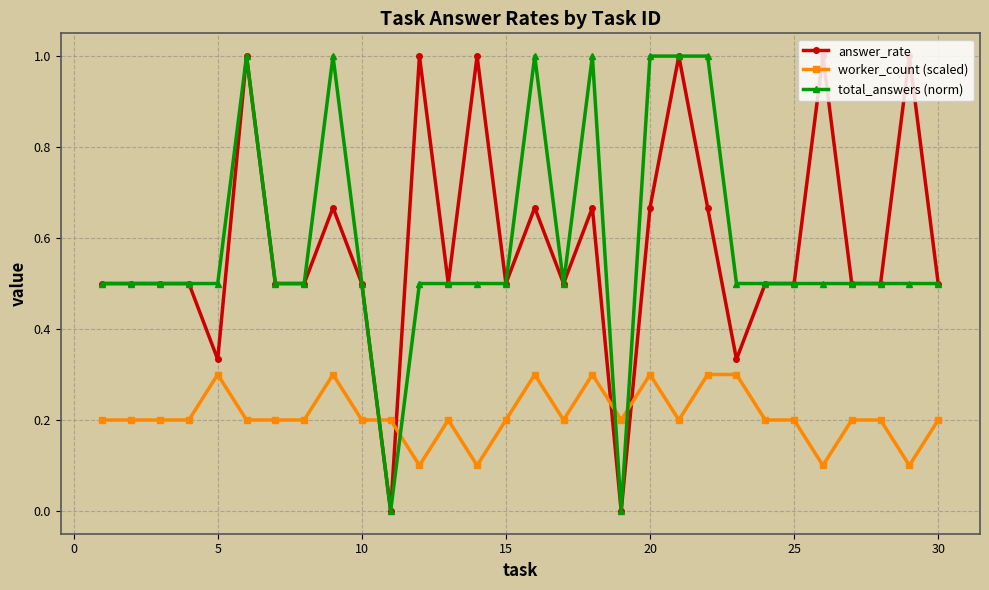

True or false: total_answers (norm) and worker_count (scaled) intersect in this chart.

True